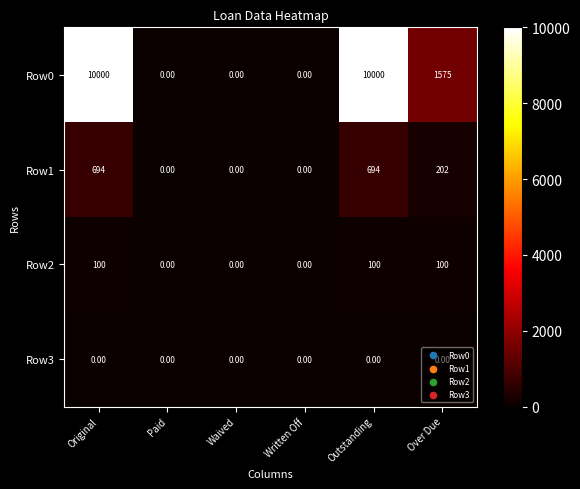

Which series has the largest total across all categories?

Row0